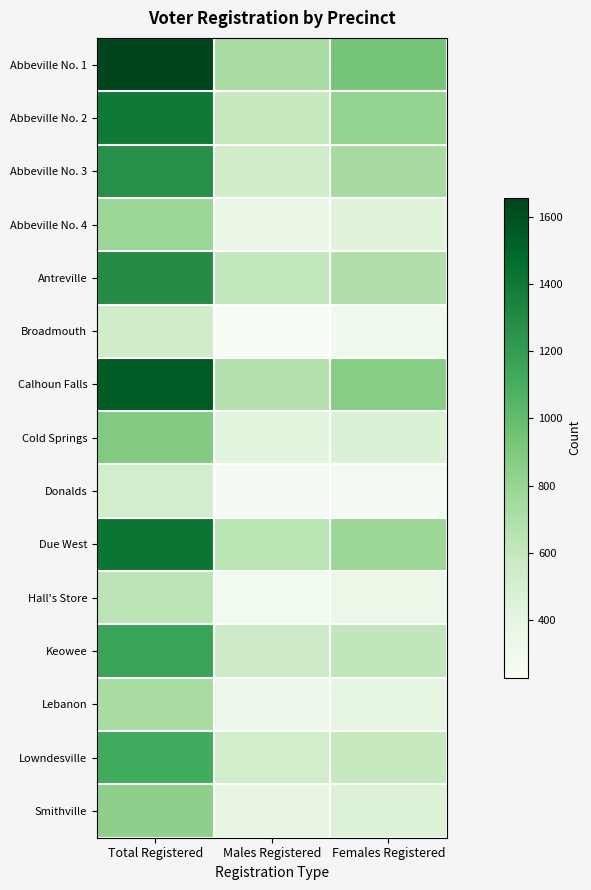

What is the total value across all series at Females Registered?

8671